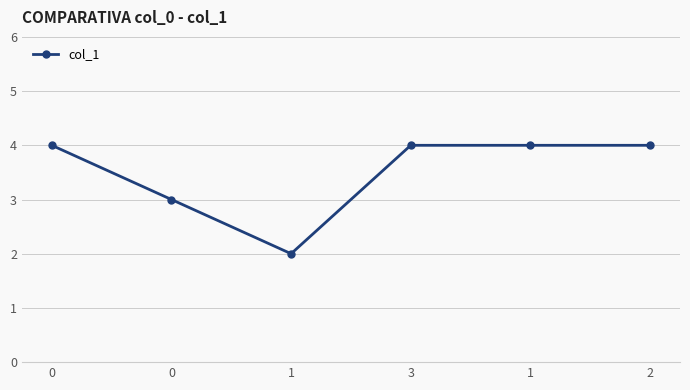

What is the label of the 1st point from the right?

2